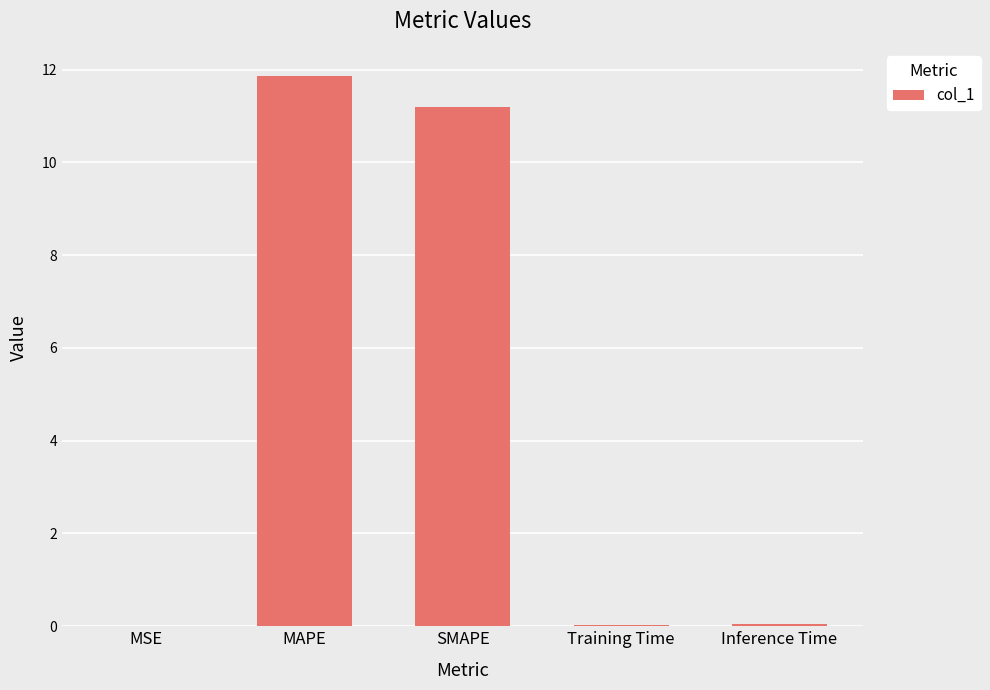

At which category does the chart reach its peak across all series?

MAPE